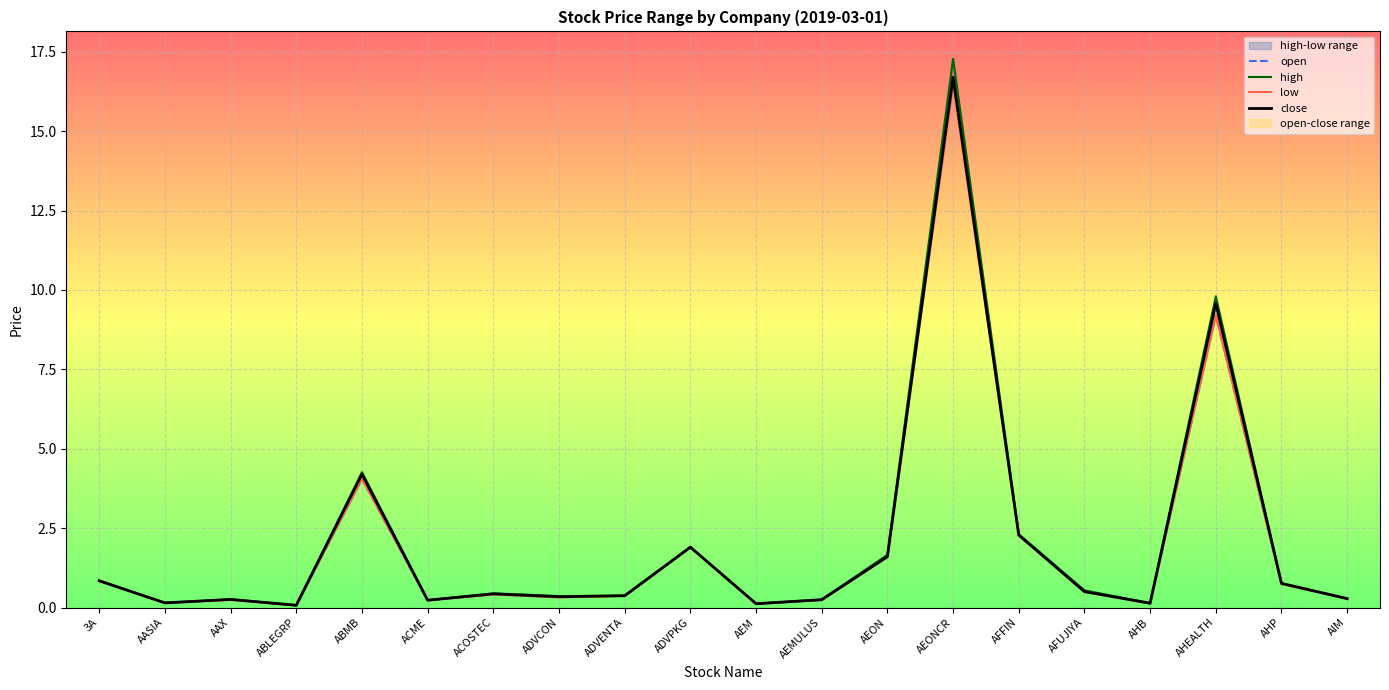

The open series shows 0.7 at AHP. True or false?

True